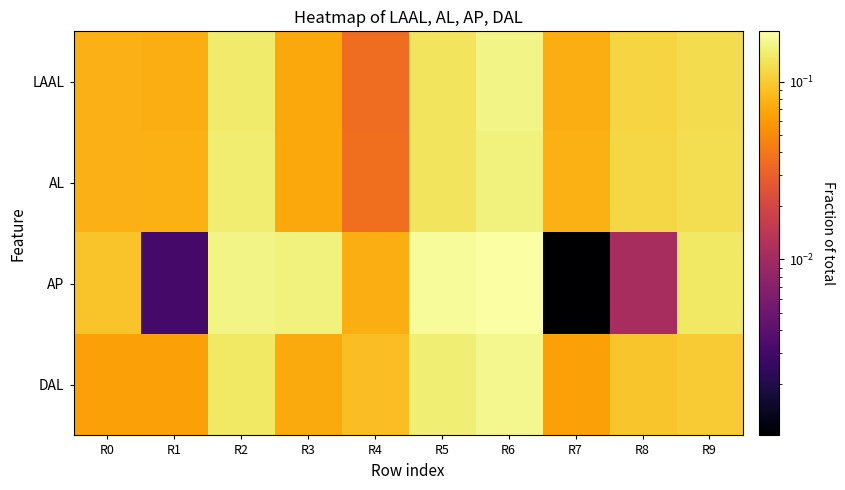

Reading right to left, extract all data points from this chart.

LAAL: R9=0.1	R8=0.1	R7=0.1	R6=0.2	R5=0.1	R4=0.0	R3=0.1	R2=0.1	R1=0.1	R0=0.1
AL: R9=0.1	R8=0.1	R7=0.1	R6=0.2	R5=0.1	R4=0.0	R3=0.1	R2=0.1	R1=0.1	R0=0.1
AP: R9=0.1	R8=0.0	R7=0.0	R6=0.2	R5=0.2	R4=0.1	R3=0.2	R2=0.2	R1=0.0	R0=0.1
DAL: R9=0.1	R8=0.1	R7=0.1	R6=0.2	R5=0.1	R4=0.1	R3=0.1	R2=0.1	R1=0.1	R0=0.1